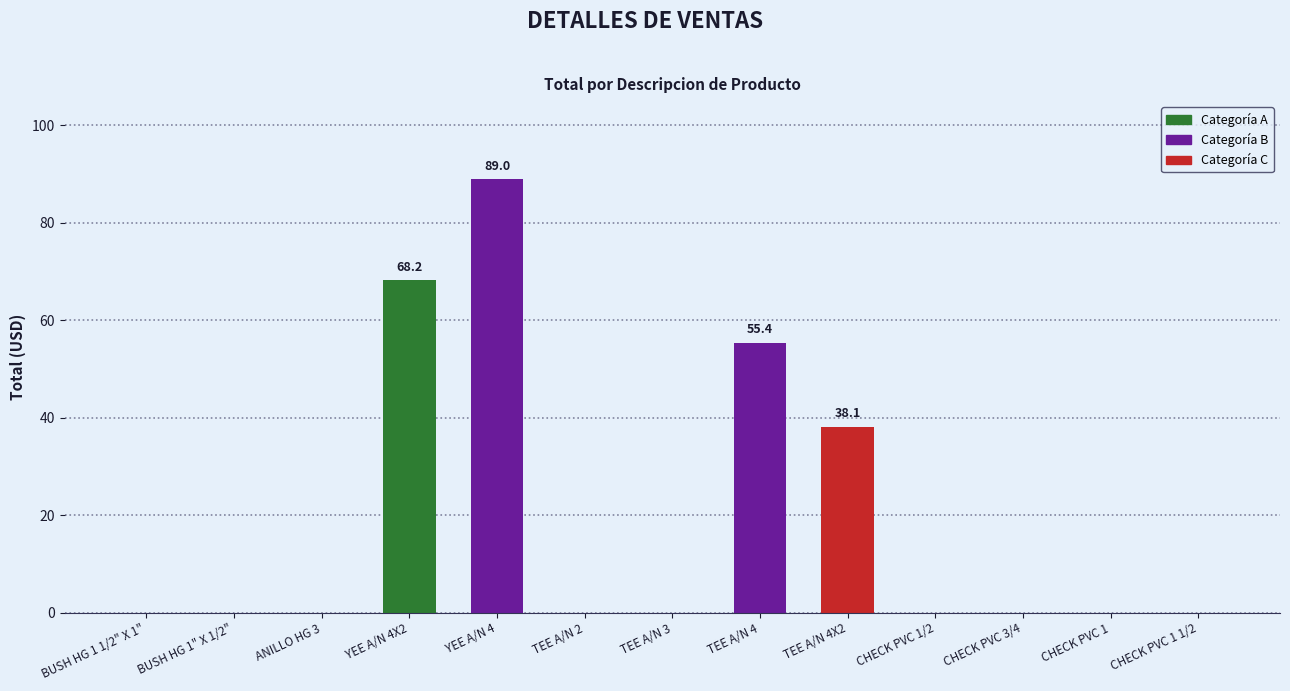

Is it true that the value at CHECK PVC 1 1/2 is 0.0?

True